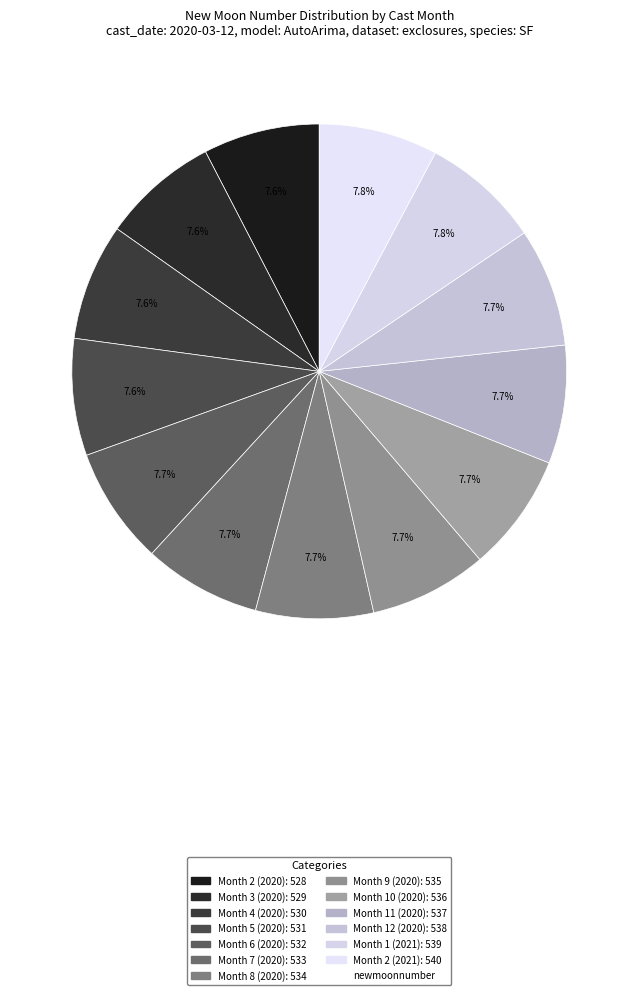

Count the number of slices in the pie.

13